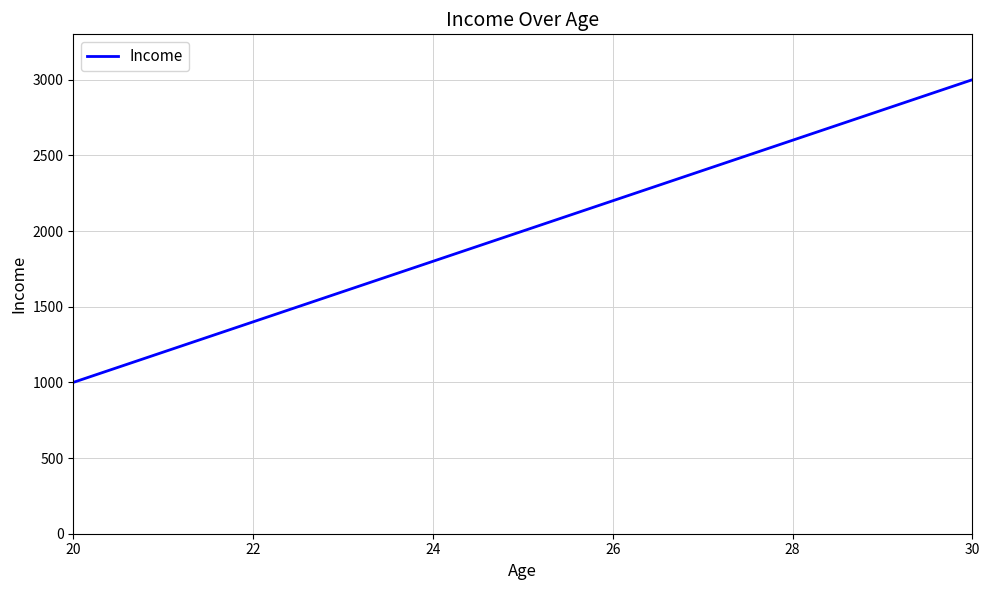

What is the sum of all values?

6000